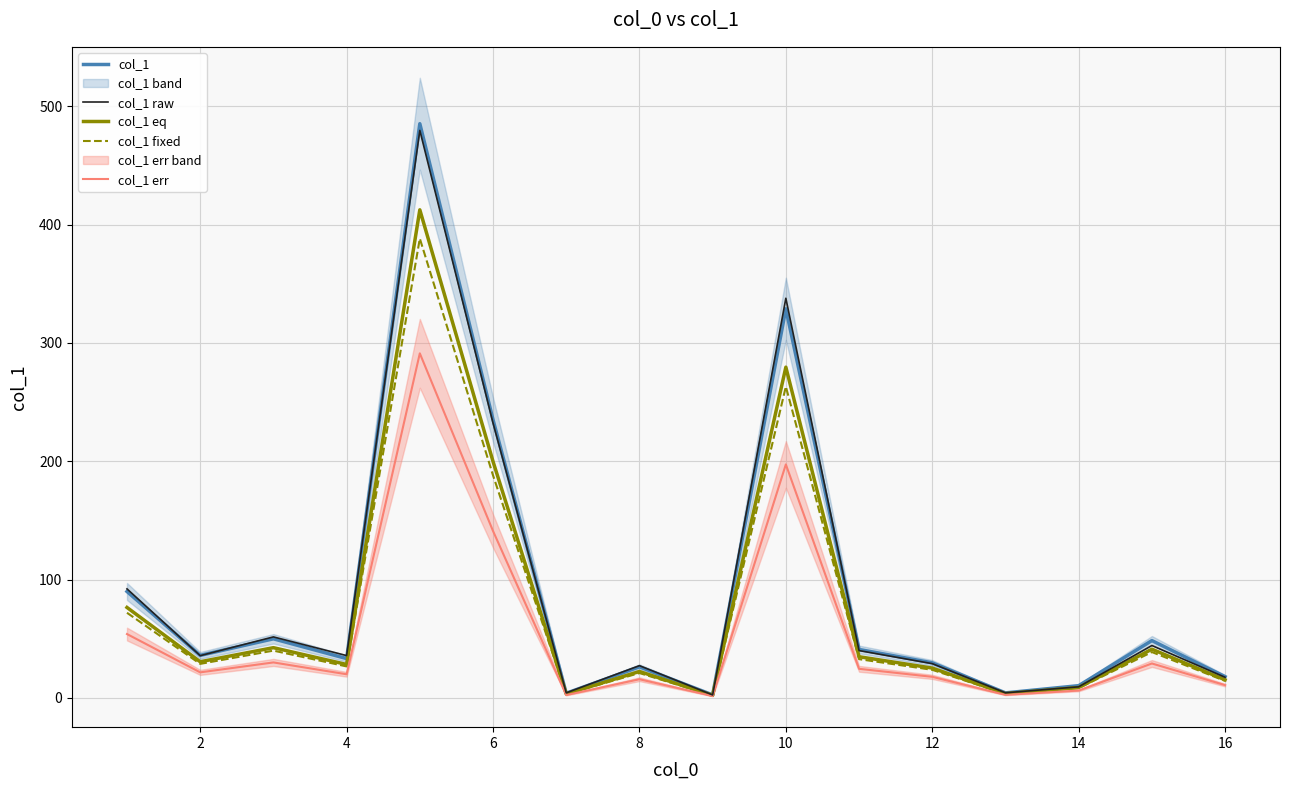

How many distinct data groups are displayed?

5